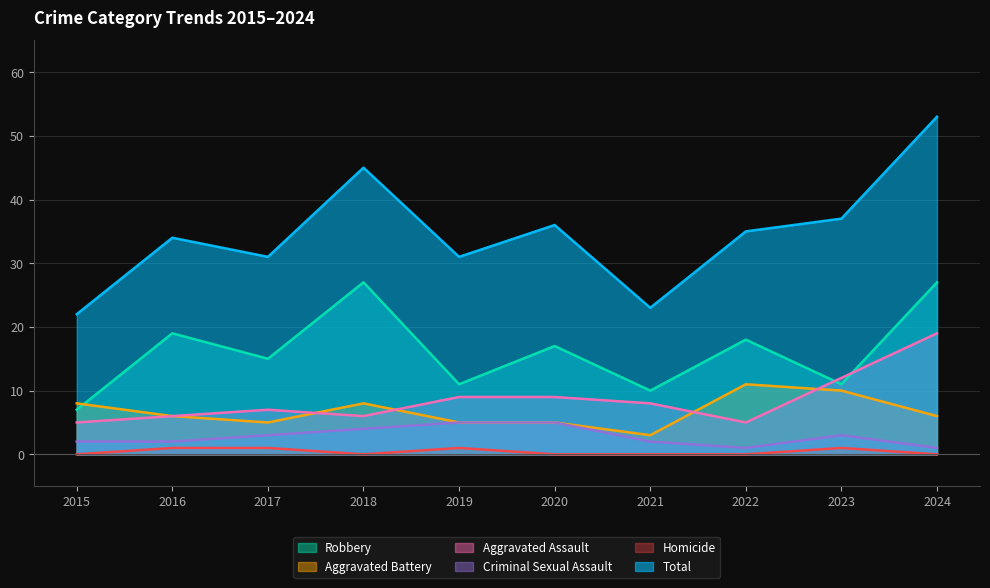

Is it true that Aggravated Assault equals 7 at 2017?

True